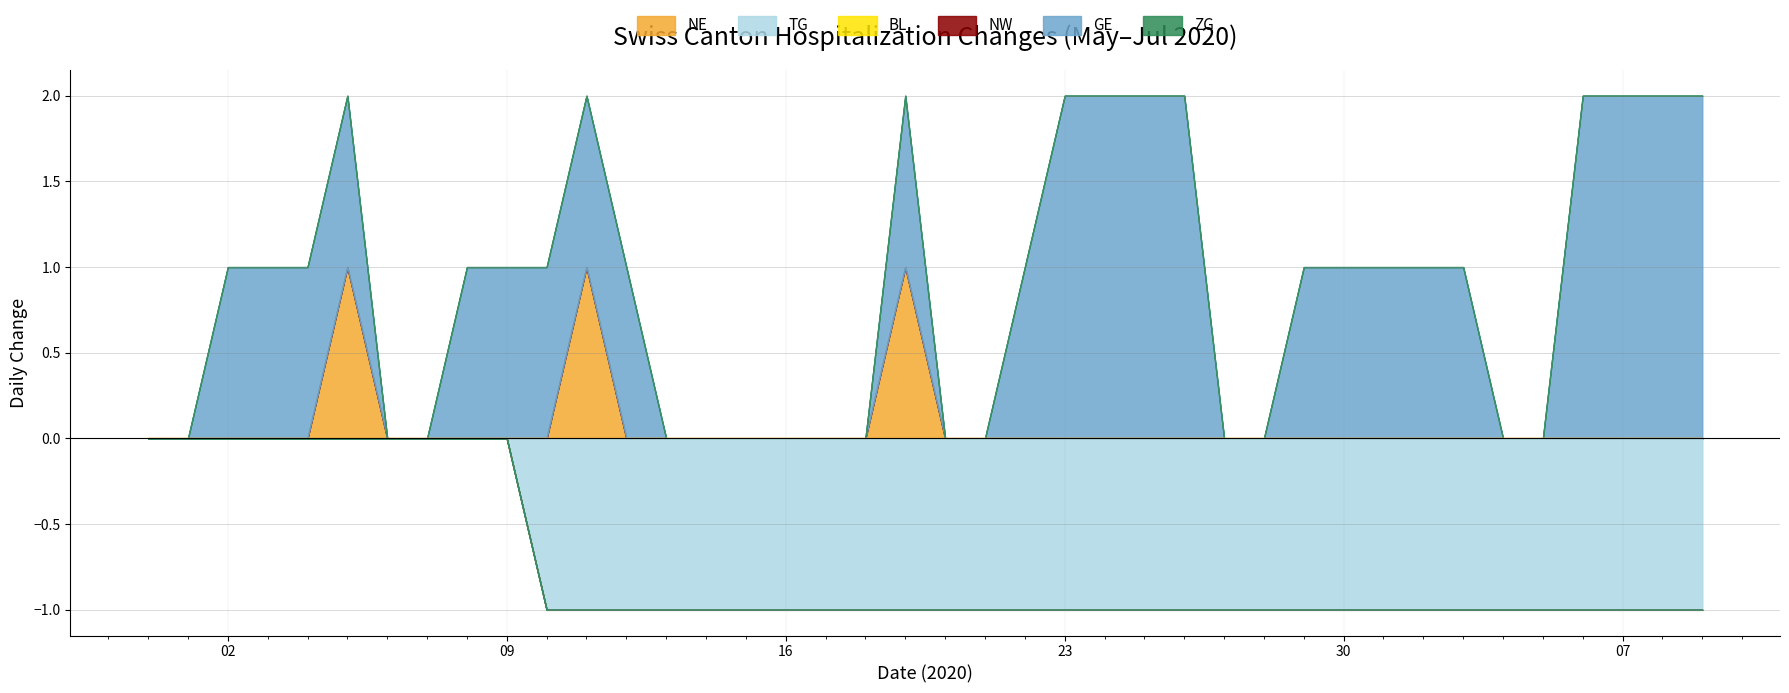

What are all the series names shown in the legend?

NE, TG, BL, NW, GE, ZG